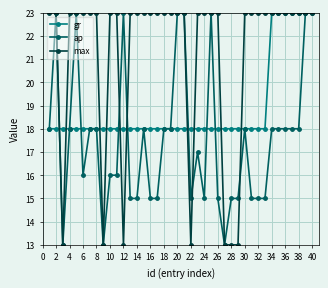

Reading left to right, list all the values displayed in this chart.

gr: 18	18	18	18	18	18	18	18	18	18	18	18	18	18	18	18	18	18	18	18	18	18	18	18	18	18	18	18	18	18	18	18	18	23	23	23	23	23	23	28
ap: 18	23	13	18	23	16	18	18	13	16	16	23	15	15	18	15	15	18	18	23	23	15	17	15	23	15	13	15	15	18	15	15	15	18	18	18	18	18	23	23
max: 23	23	13	23	23	23	23	23	13	23	23	13	23	23	23	23	23	23	23	23	23	13	23	23	23	23	13	13	13	23	23	23	23	23	23	23	23	23	23	23